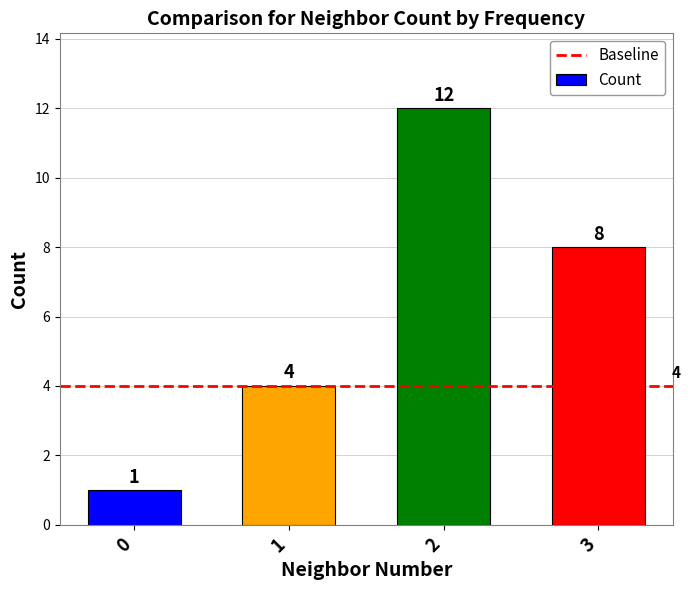

What is the sum of all values?

25